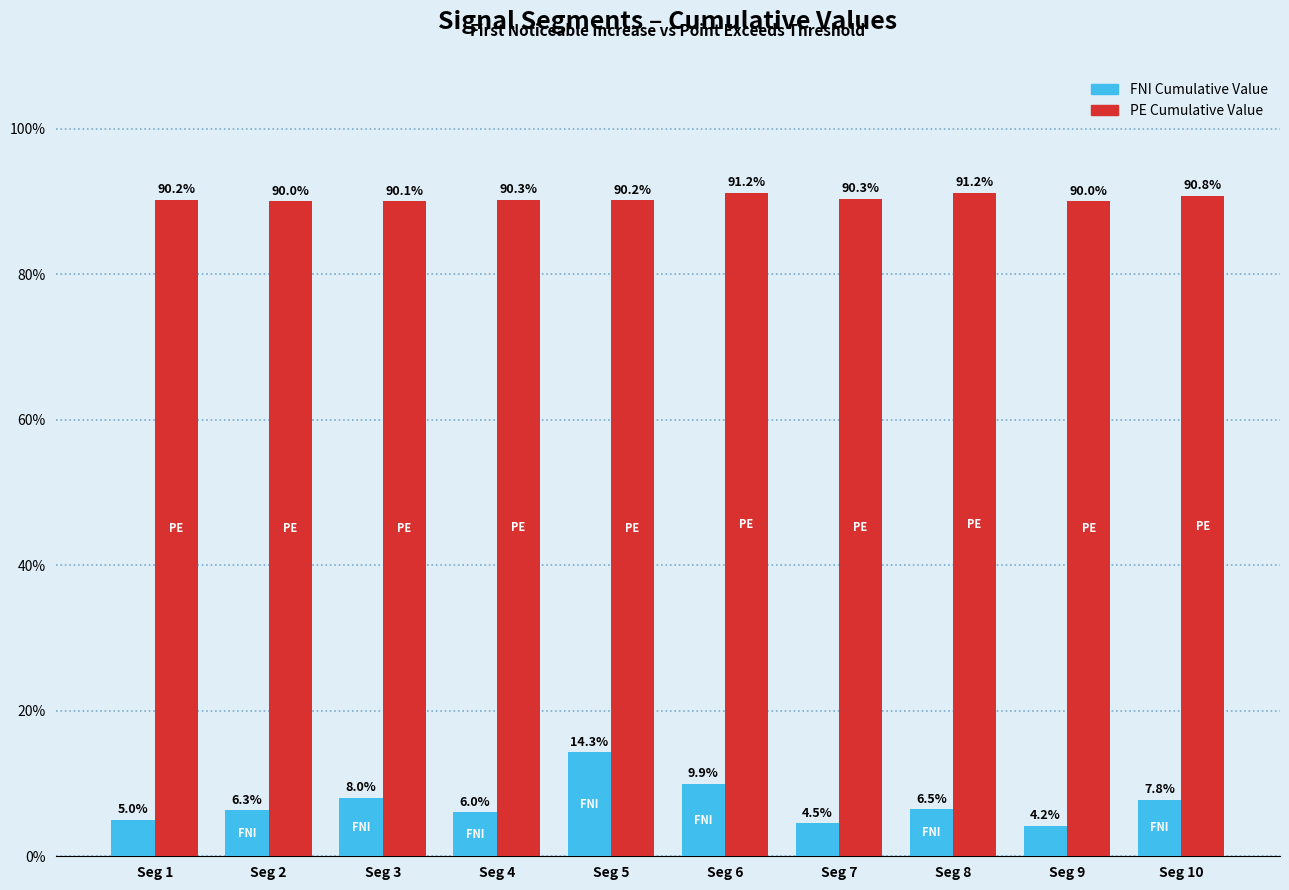

At which category is the sum across all series the highest?

Seg 5